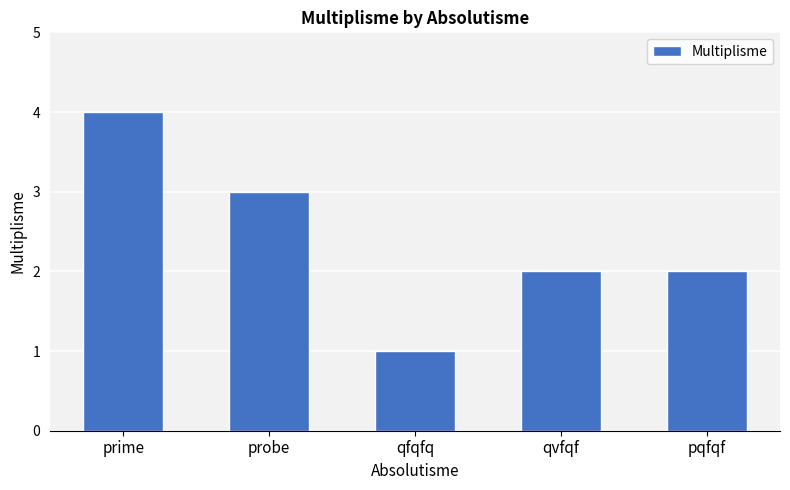

Which label corresponds to the smallest value in the chart?

qfqfq